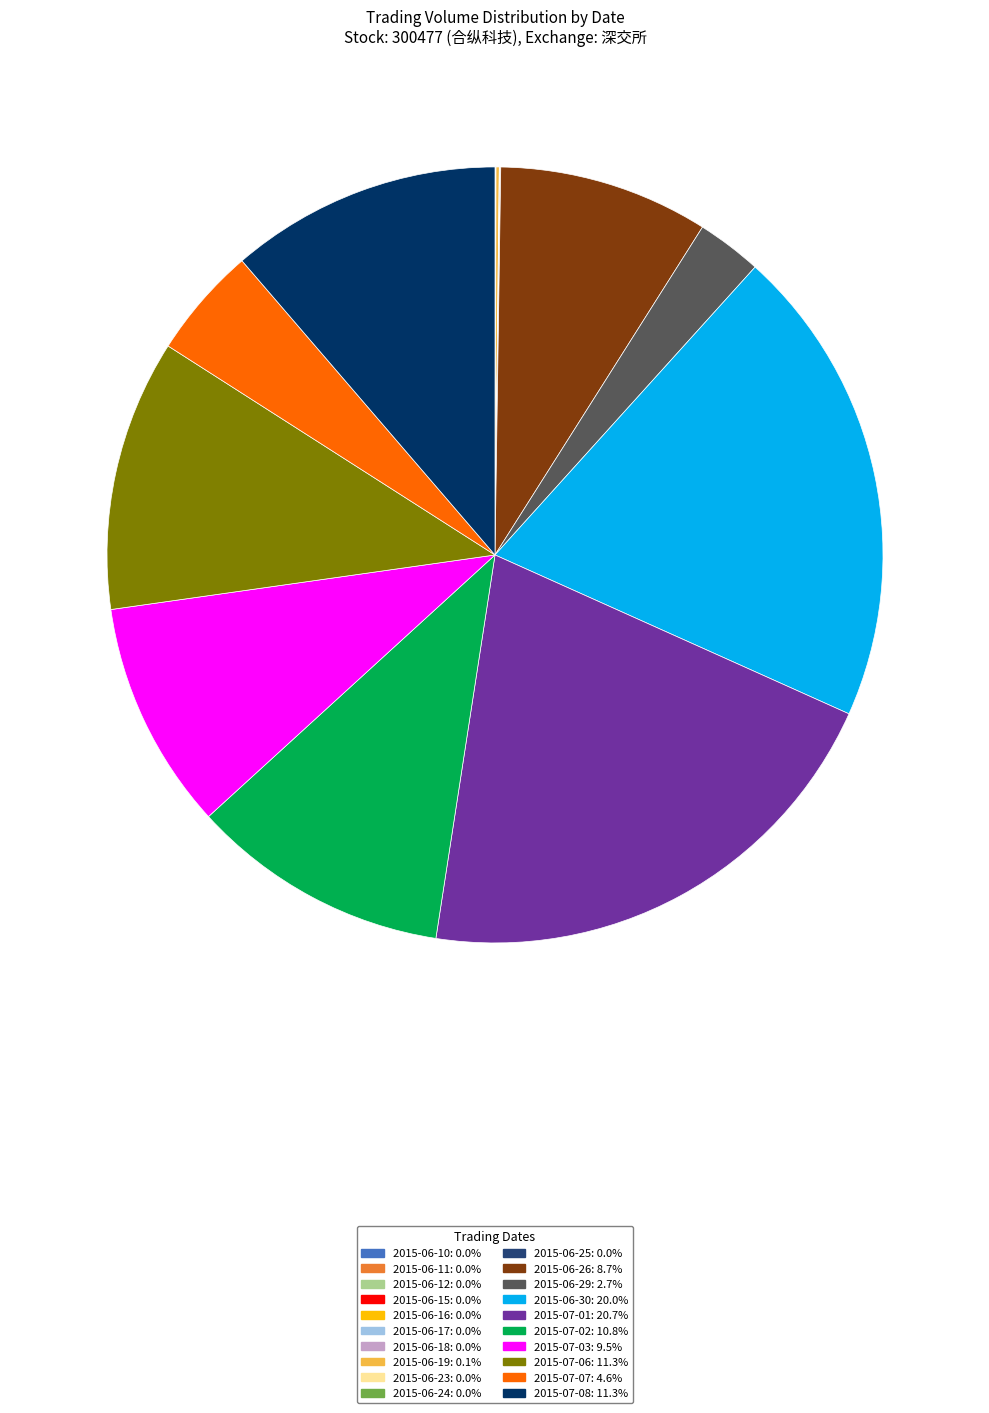

Which category has the biggest portion of the pie?

2015-07-01